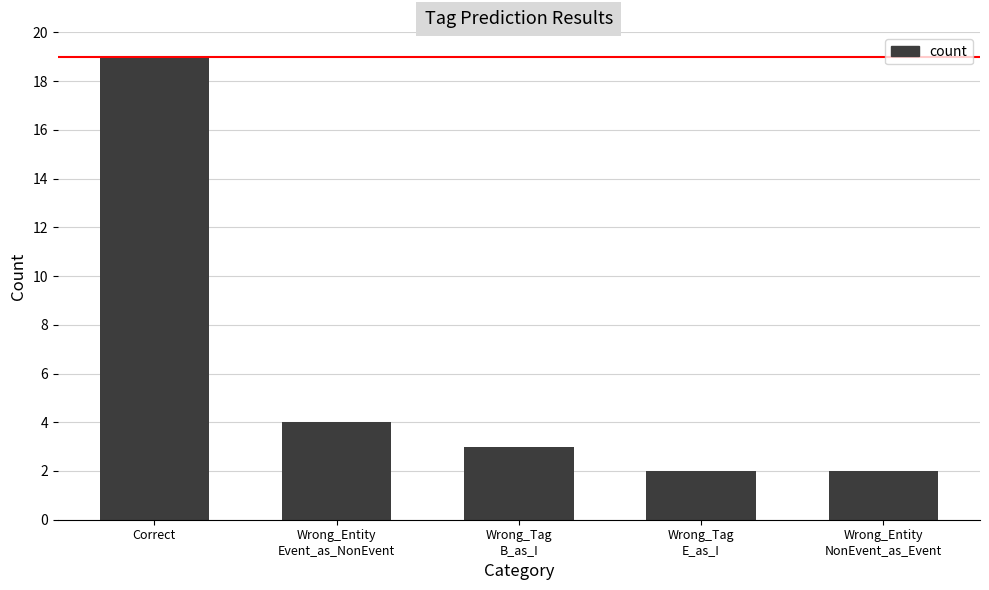

Reading left to right, list all the values displayed in this chart.

Correct=19	Wrong_Entity
Event_as_NonEvent=4	Wrong_Tag
B_as_I=3	Wrong_Tag
E_as_I=2	Wrong_Entity
NonEvent_as_Event=2